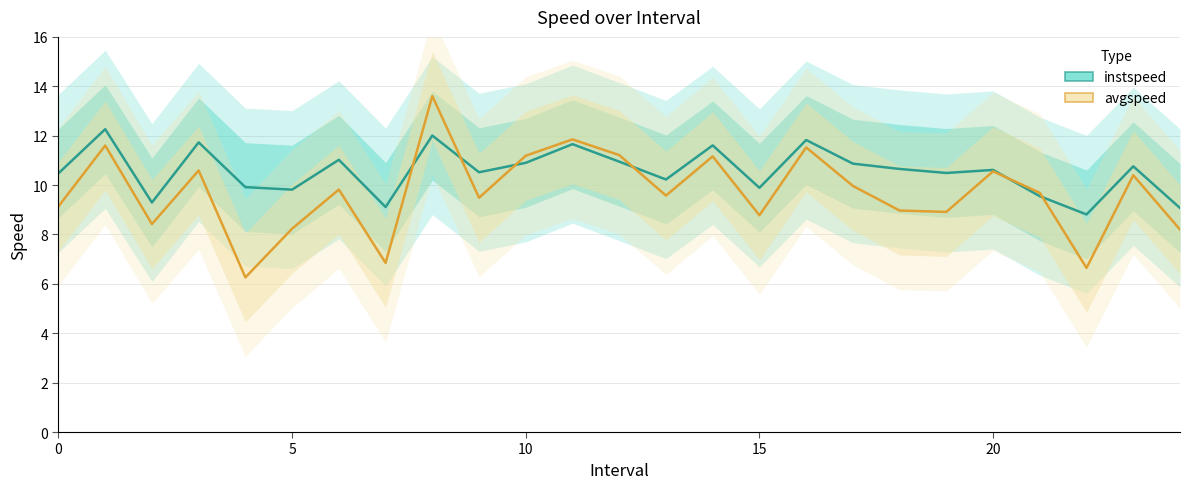

Which series has the largest total across all categories?

instspeed